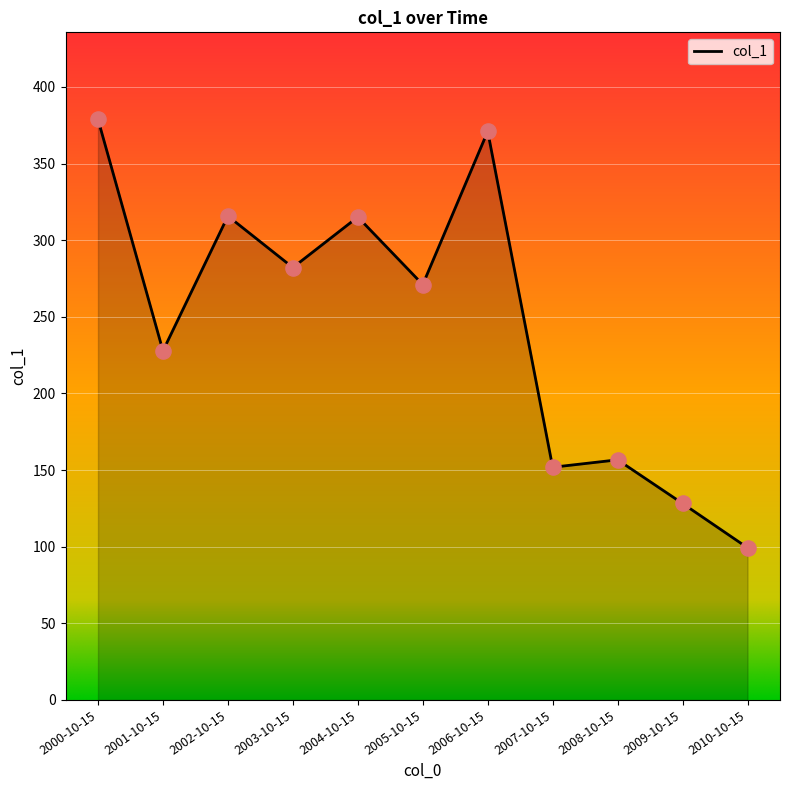

Between 2009-10-15 and 2008-10-15, which is larger?

2008-10-15